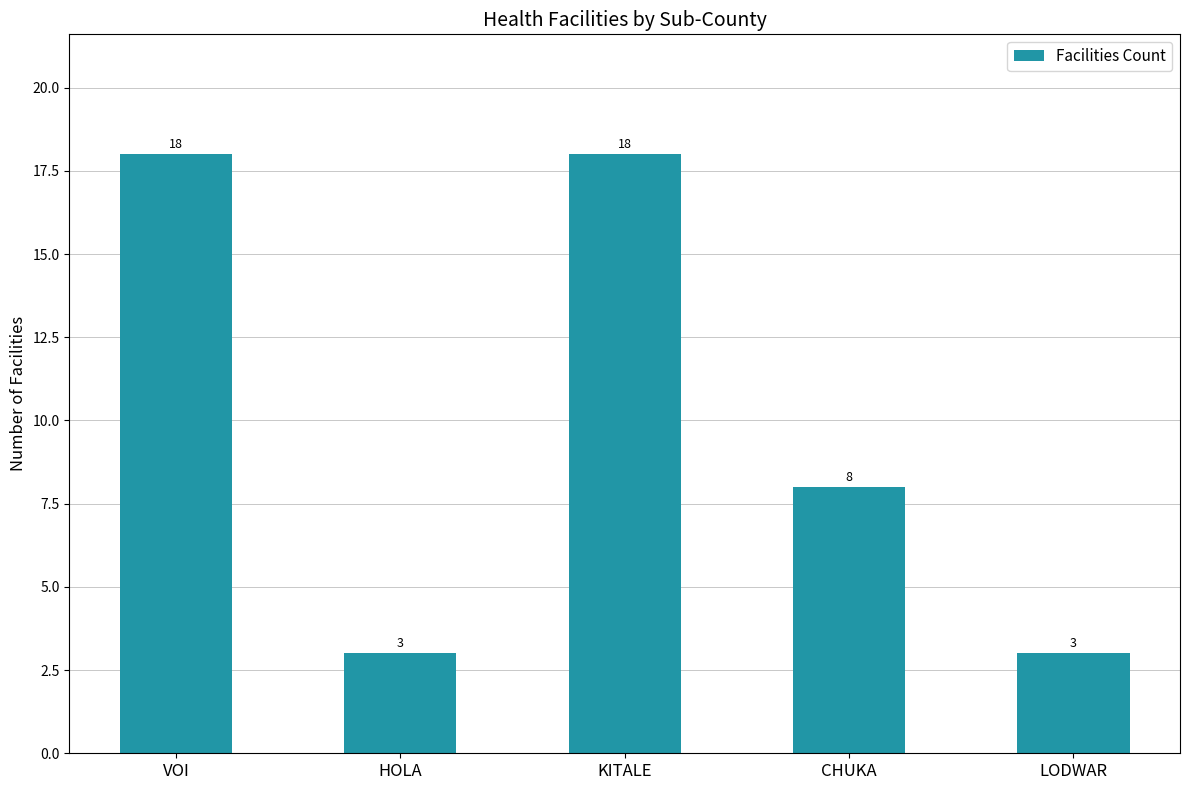

Count the values in the range 3 to 18.

5